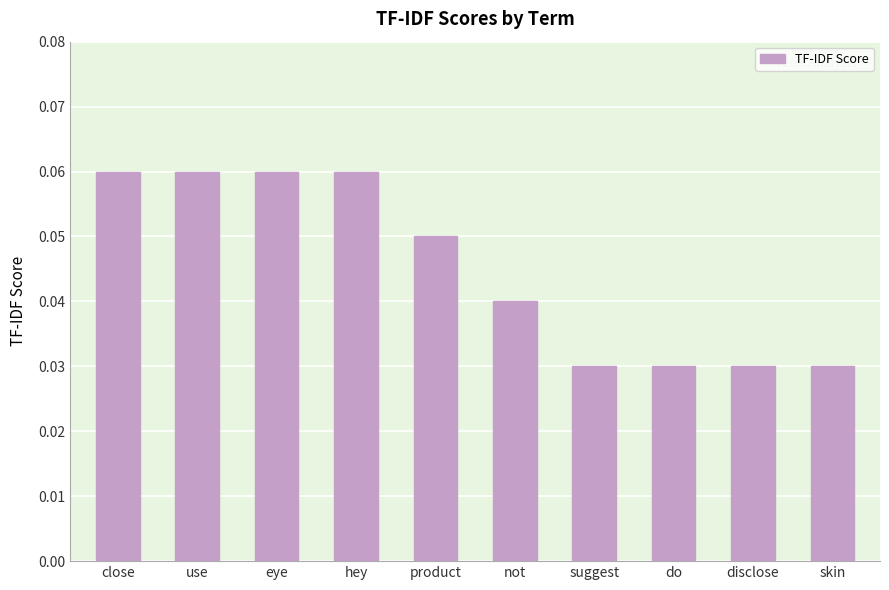

Count the values in the range 0 to 1.

10